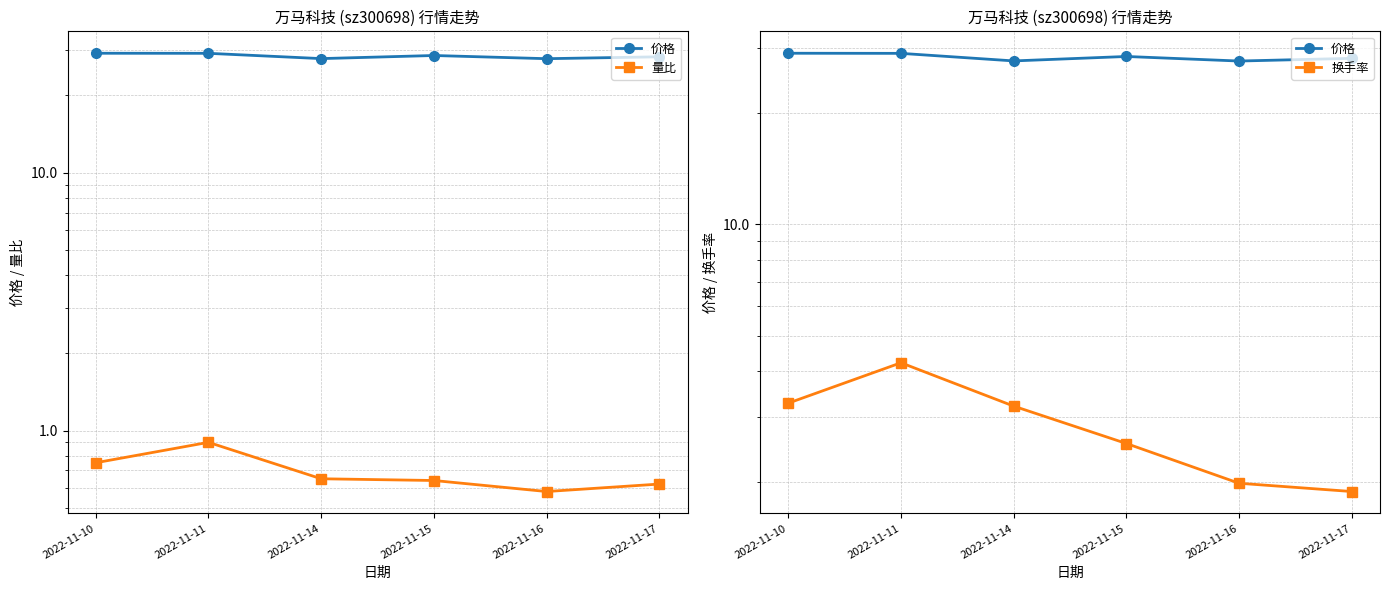

How many lines are shown in the chart?

3